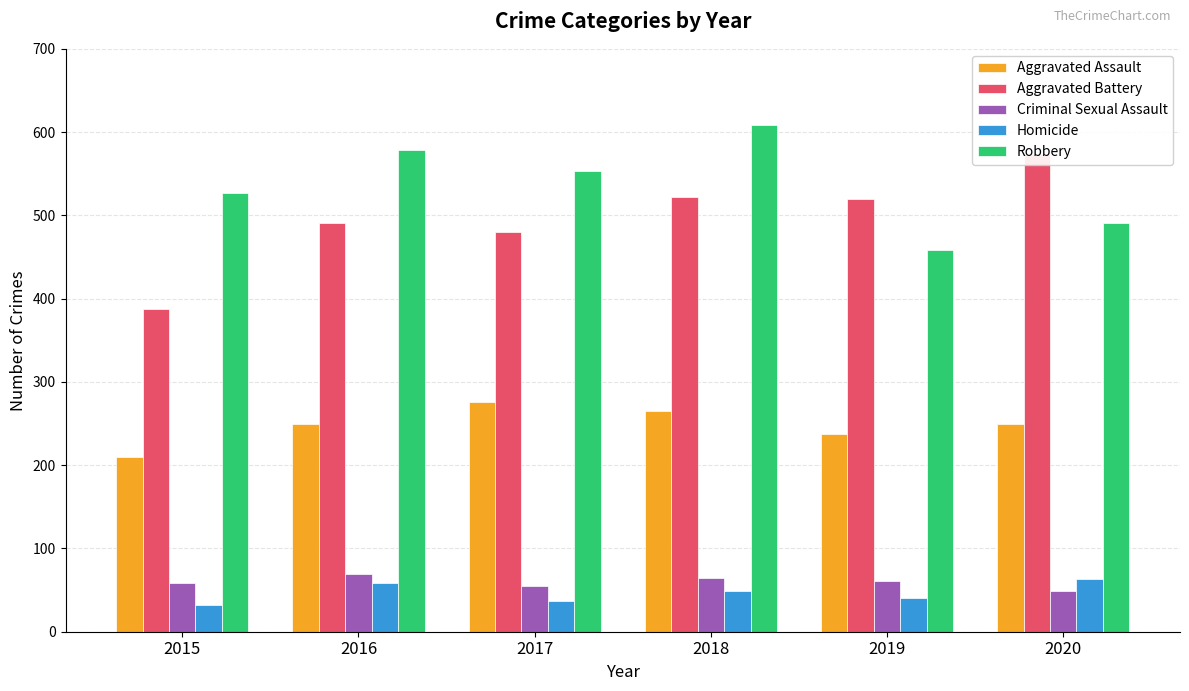

At which label does Homicide first exceed 49?

2016